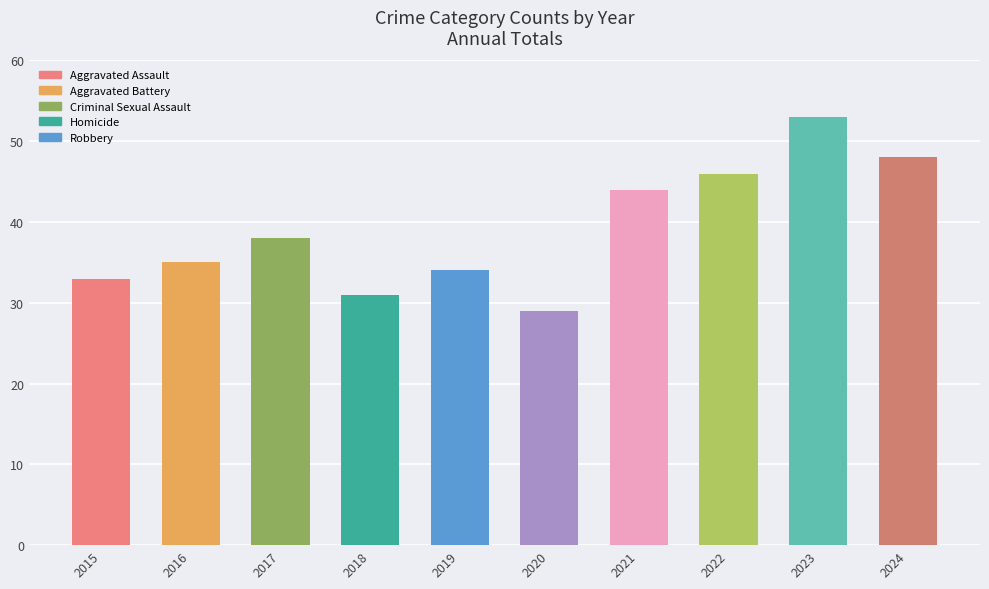

What is the minimum value shown in the chart?

29